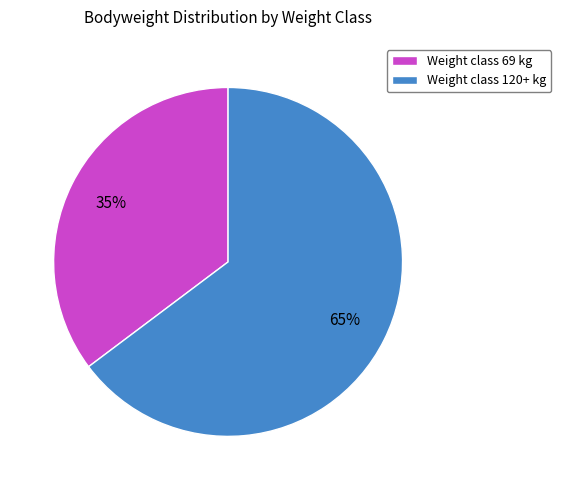

To the nearest percent, what is the average slice percentage?

50%